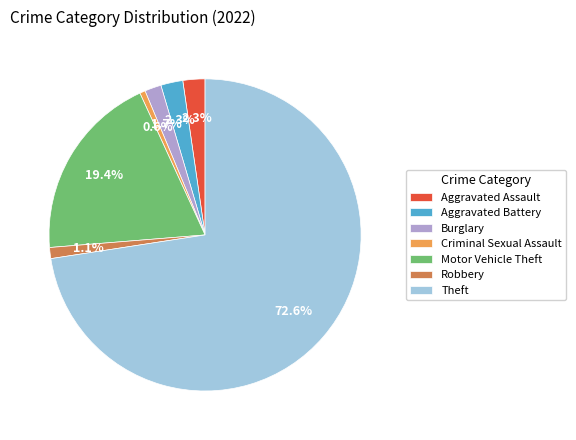

The Burglary slice represents 2% of the pie. True or false?

True